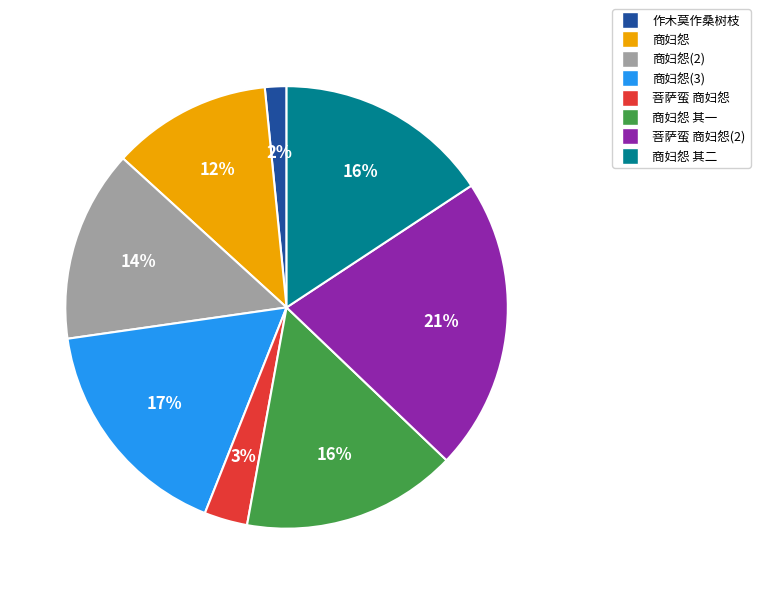

Count the number of slices in the pie.

8